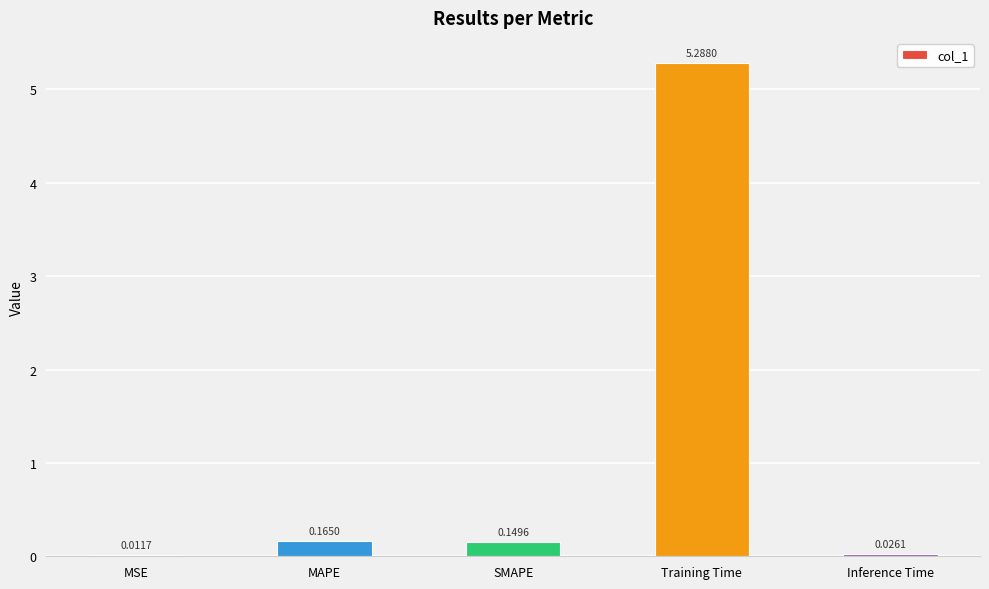

Which has a higher value, Training Time or MSE?

Training Time